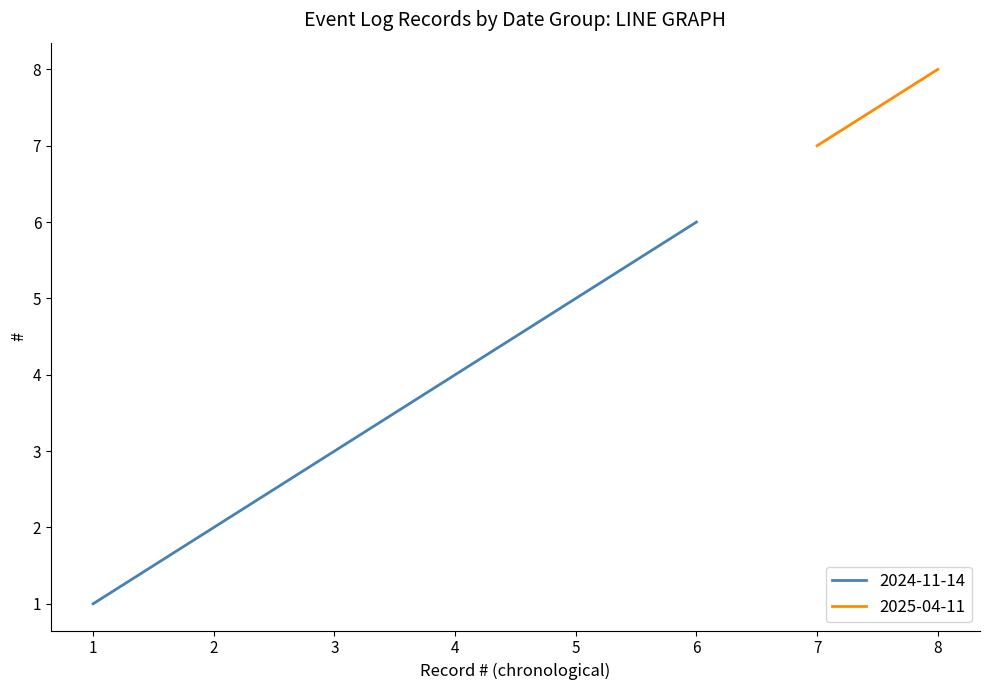

True or false: 2024-11-14 has a value of 3 at 3.

True